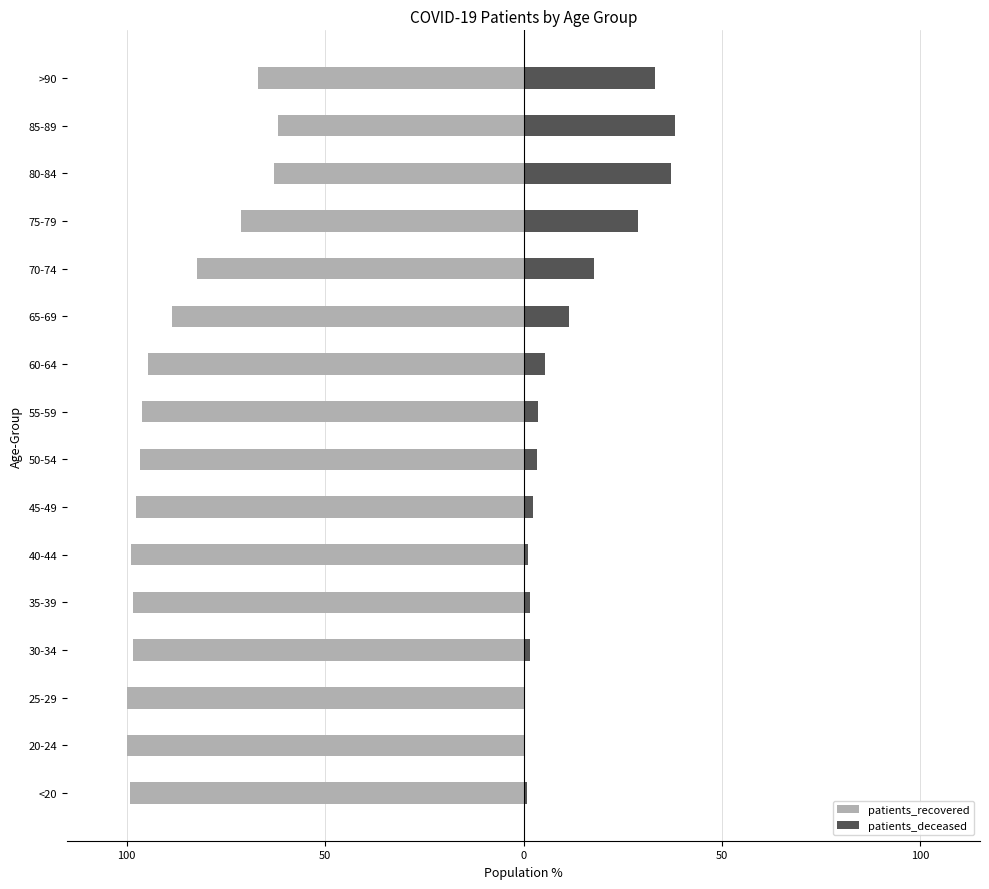

Which series changed the most between 12 and 15?

patients_deceased